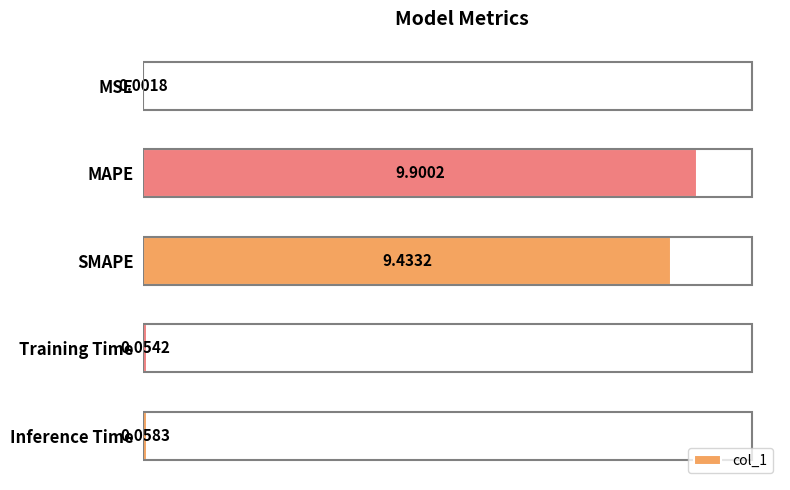

What is the sum of the values at MAPE and Training Time?

100.5